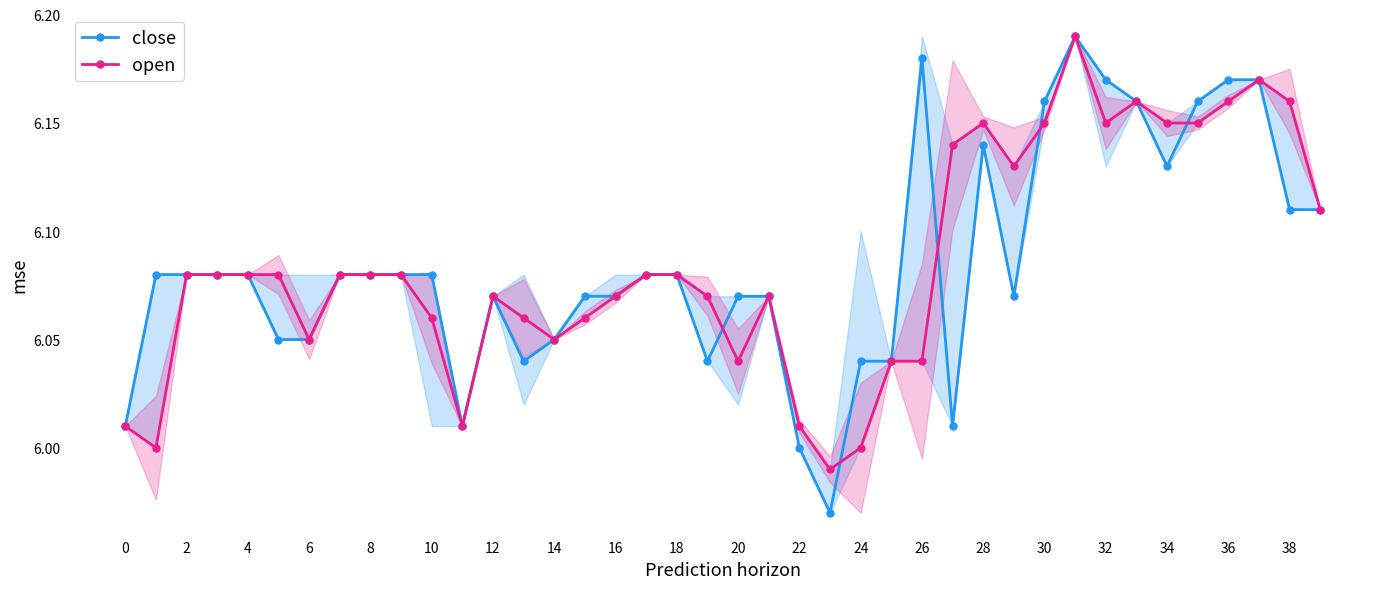

Which series has the widest spread of values?

close